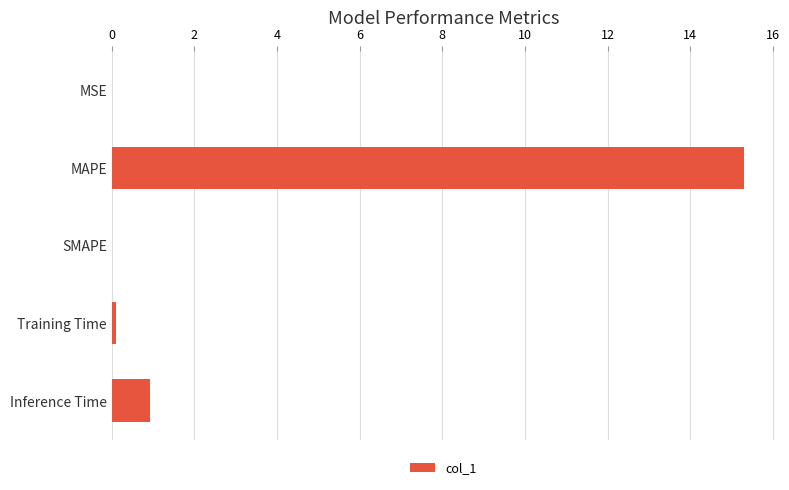

What is the maximum value shown in the chart?

15.3